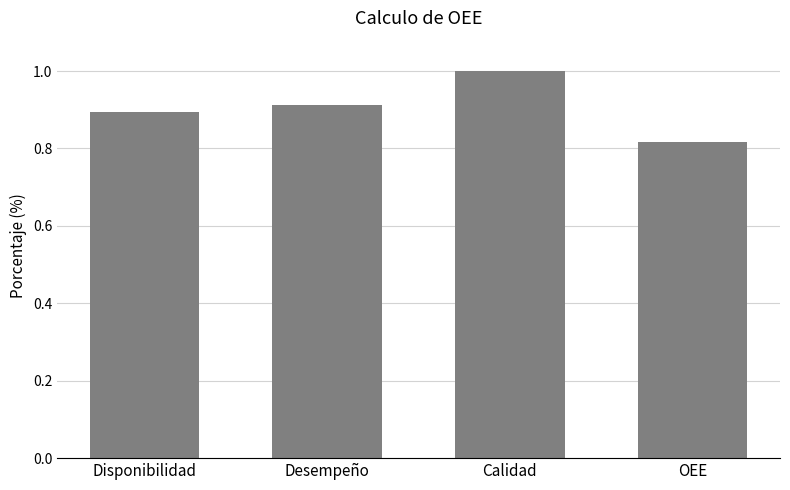

What is the change in value from Calidad to OEE?

-0.2